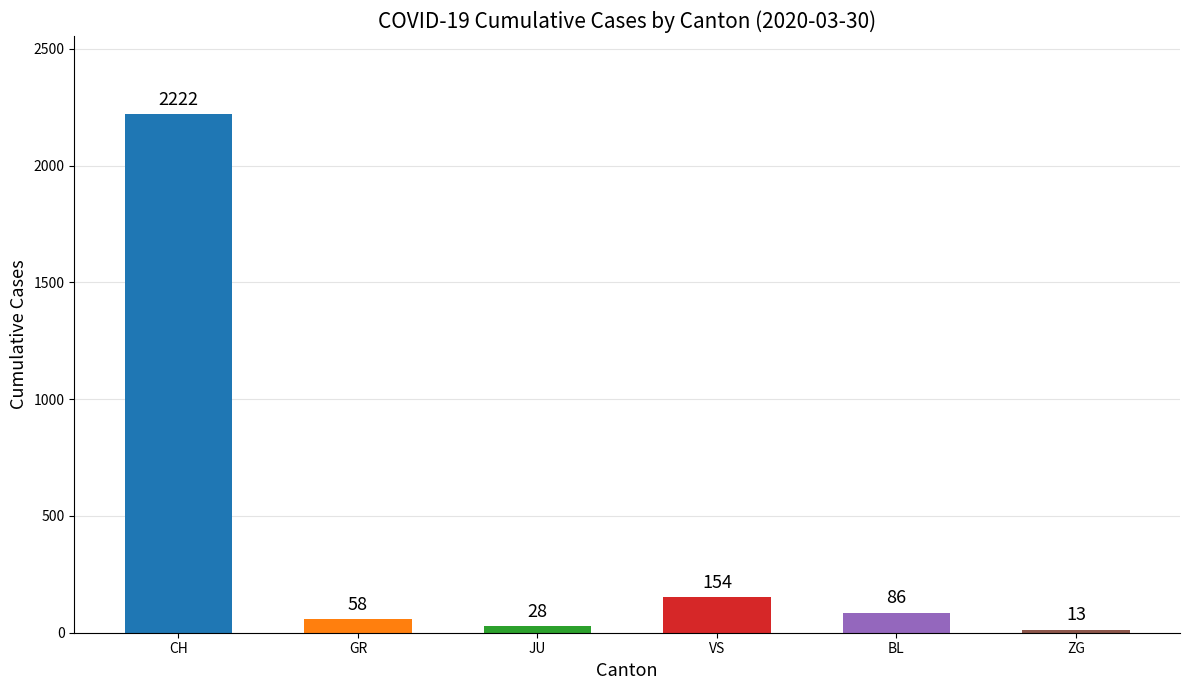

What is the difference between the second highest and minimum values?

141